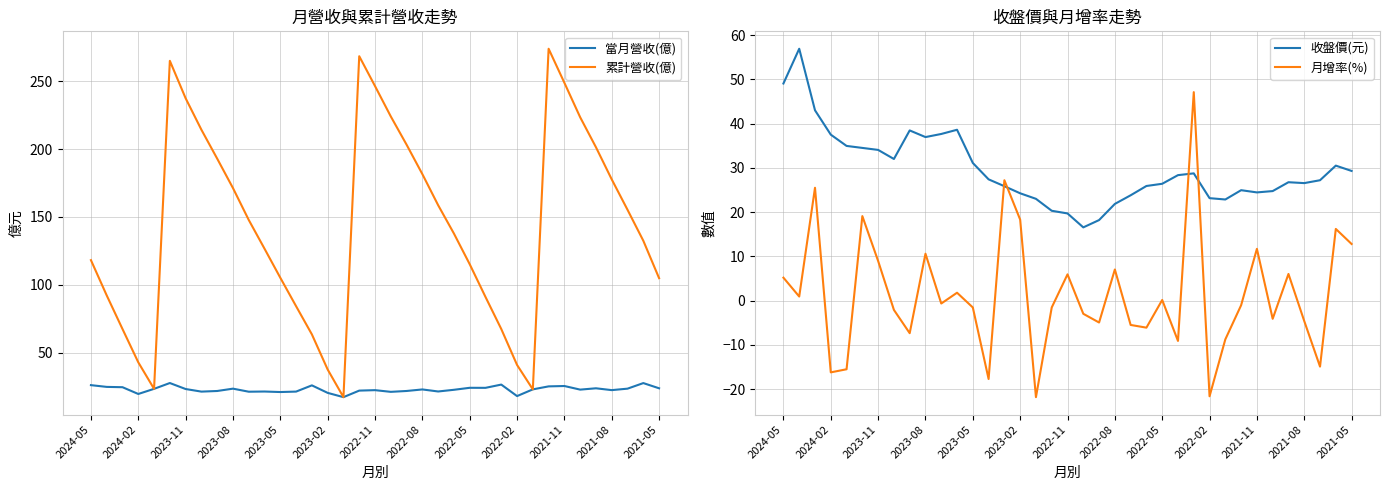

At 29, list the series in order from largest to smallest.

累計營收(億), 當月營收(億), 收盤價(元), 月增率(%)